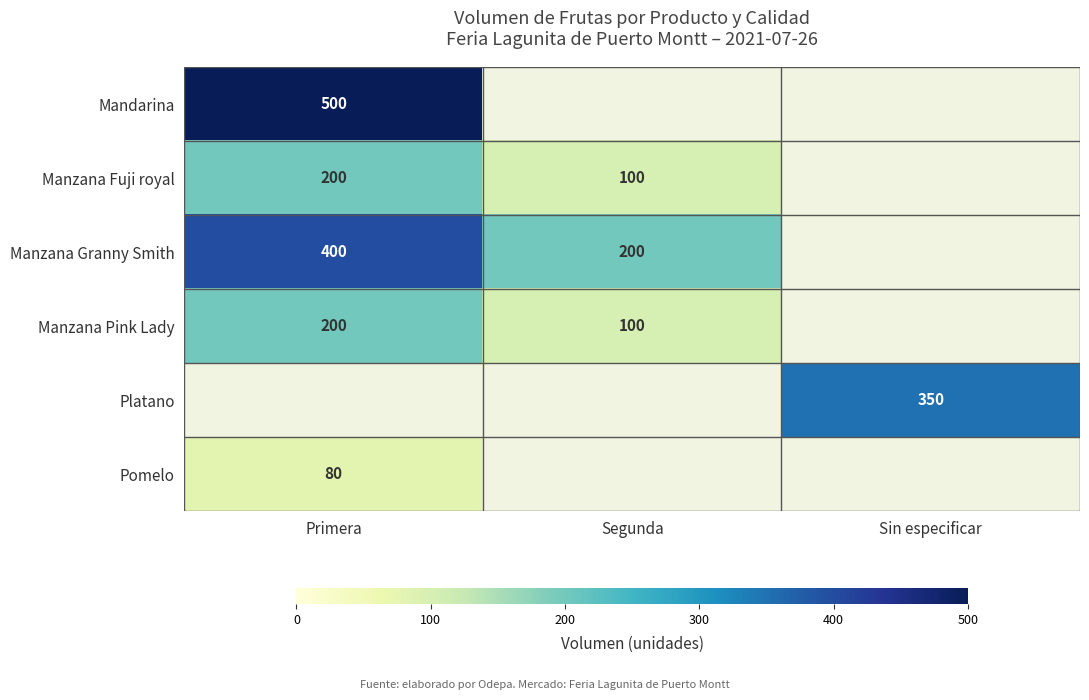

At how many categories does at least one series exceed 420?

1